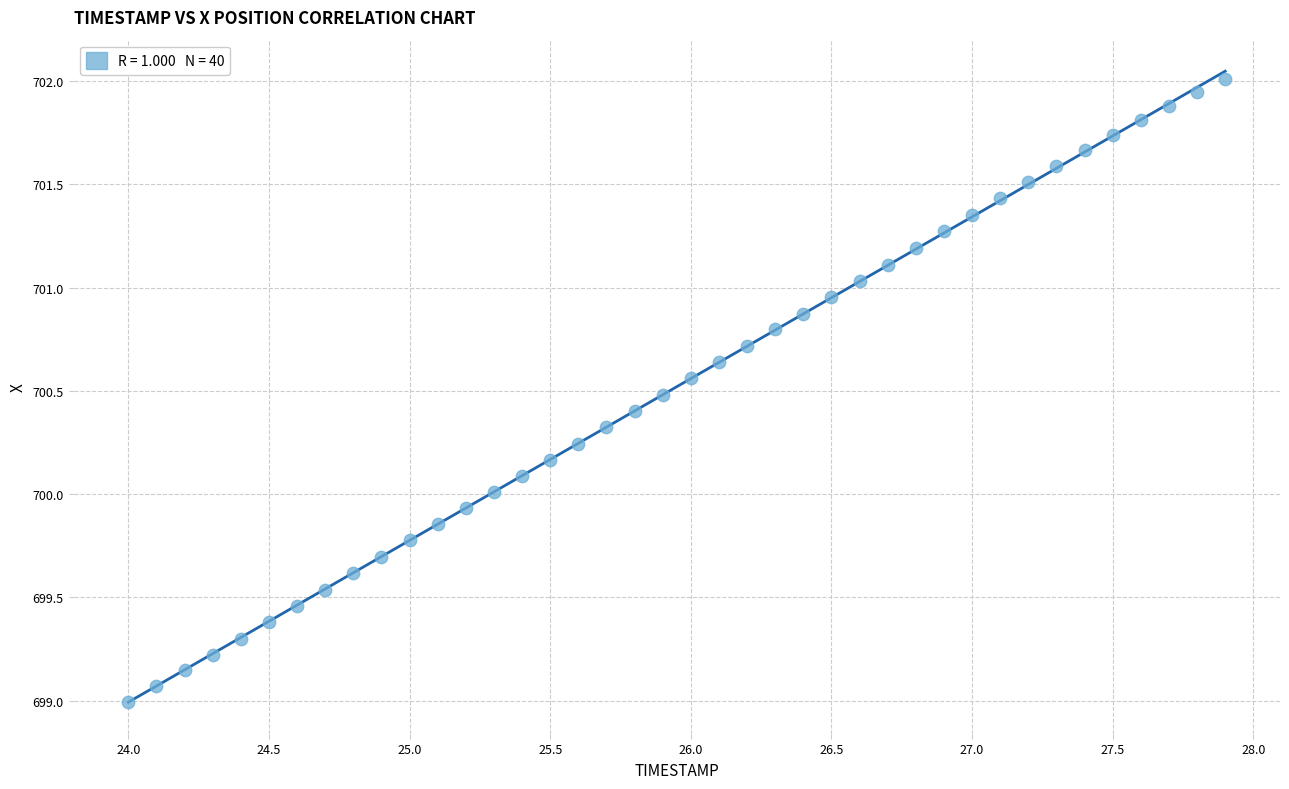

What is the range of X values (max minus min)?

3.9